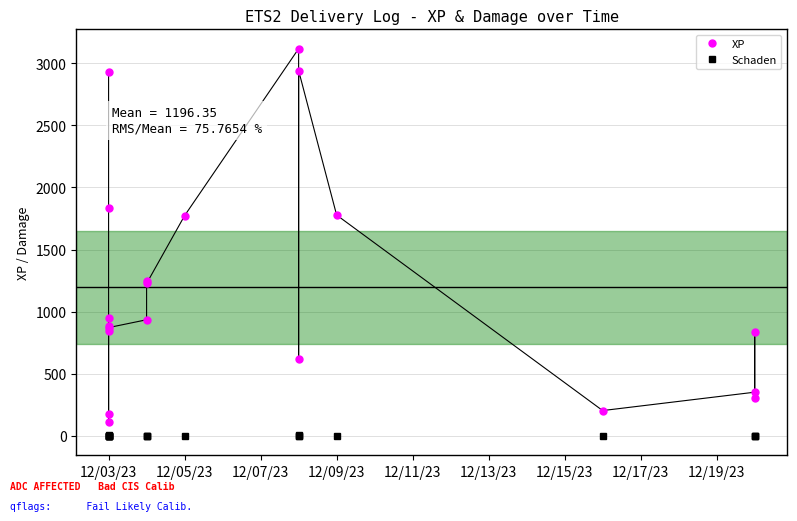

How many interior local valleys does the XP series have?

5